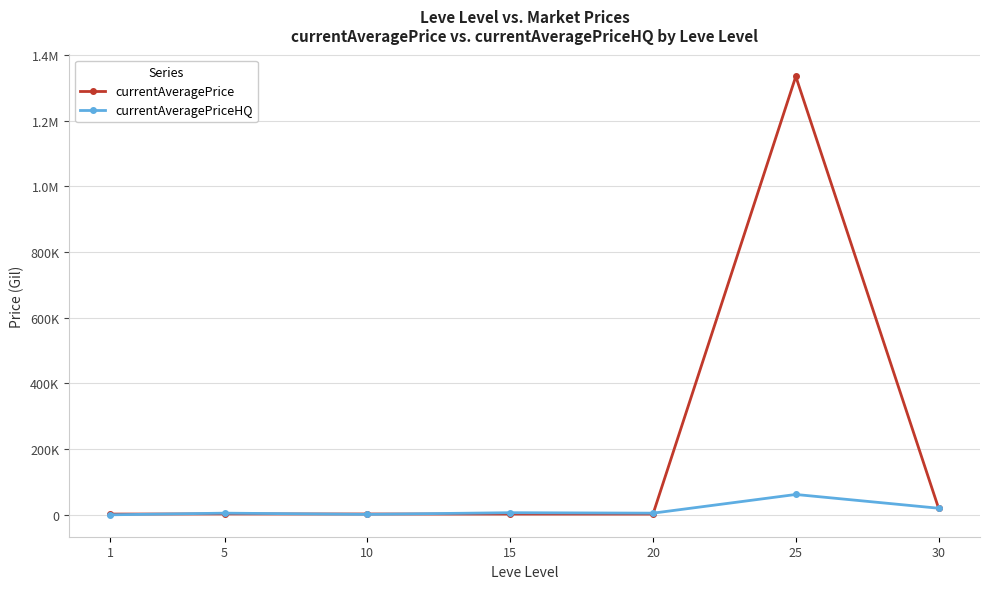

What are all the series names shown in the legend?

currentAveragePrice, currentAveragePriceHQ